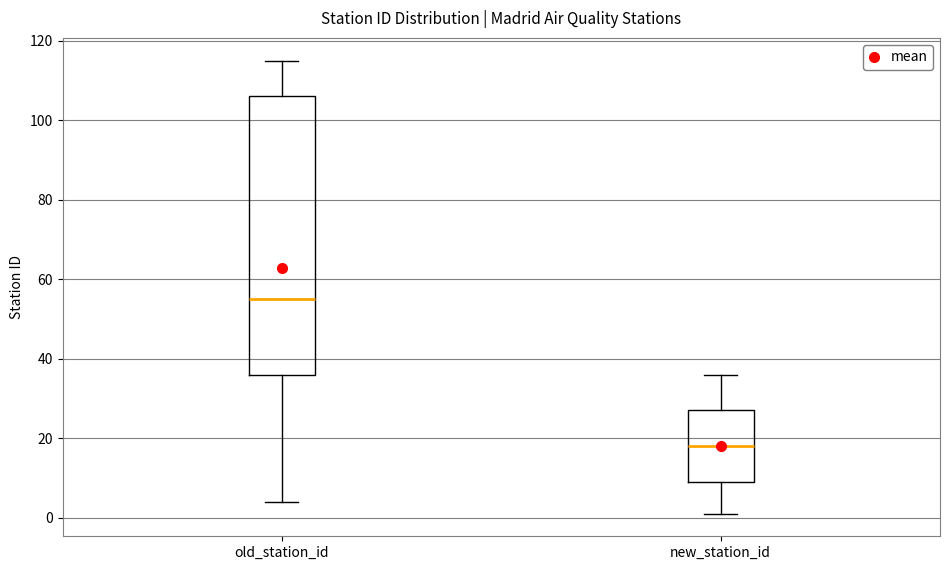

Where does the upper whisker of the box for old_station_id end on the y-axis? The values are not printed on the chart, so give them approximately, as read against the axis.

116